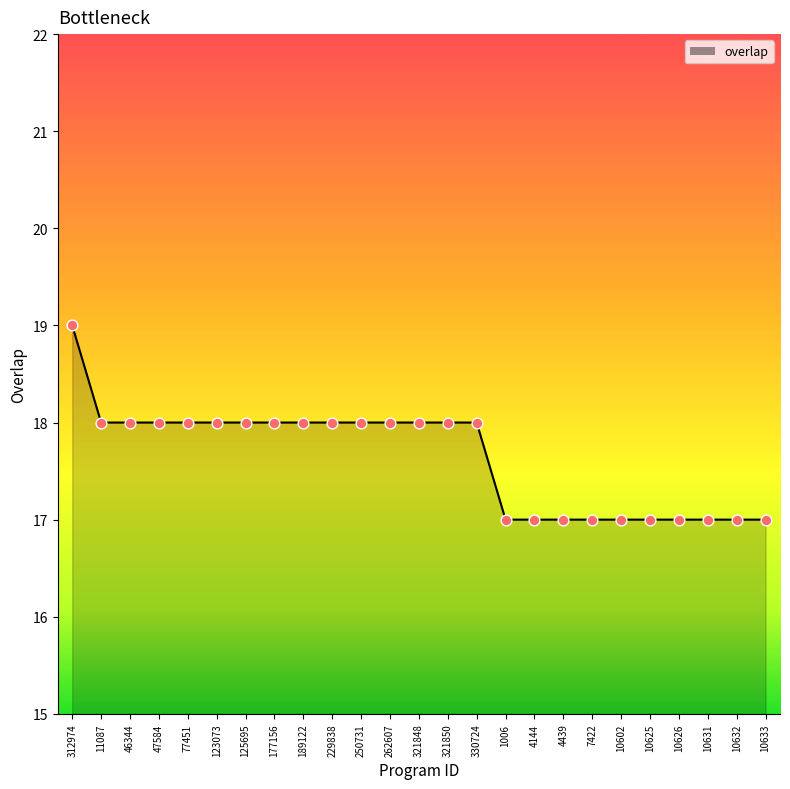

What is the change in value from 321850 to 10633?

-1